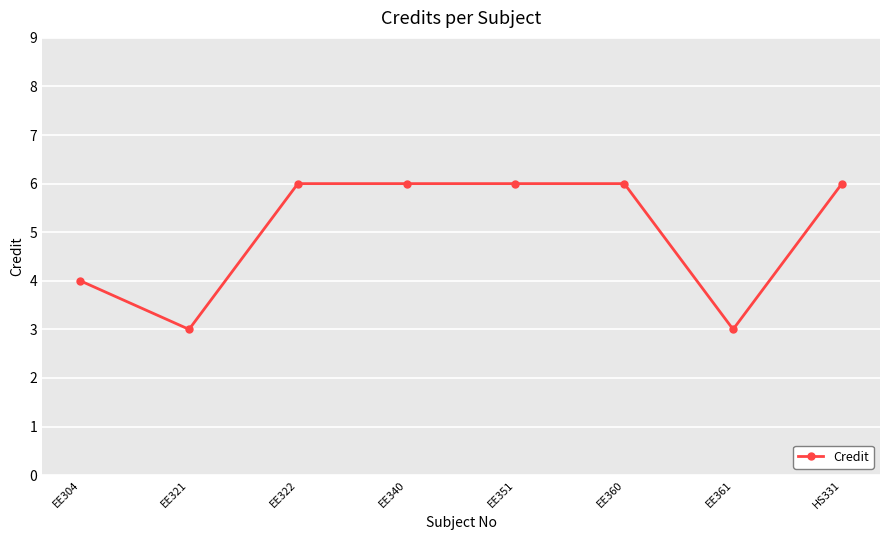

What is the approximate value at EE340?

6